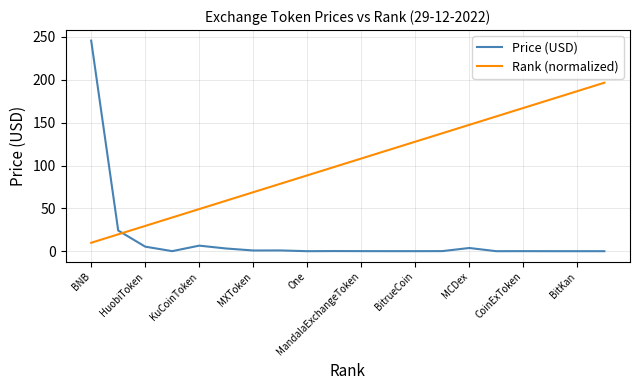

Which series has the largest total across all categories?

Rank (normalized)